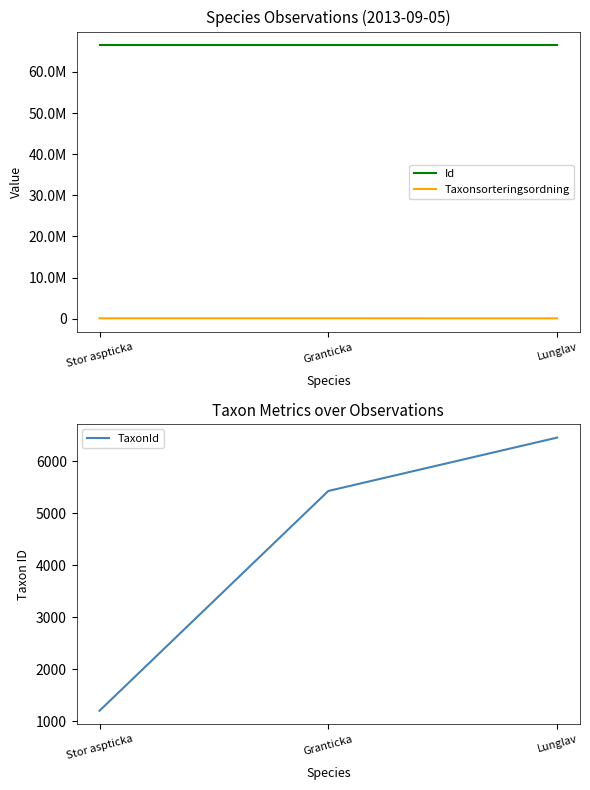

Rank the categories by Id value from lowest to highest.

Lunglav, Stor aspticka, Granticka